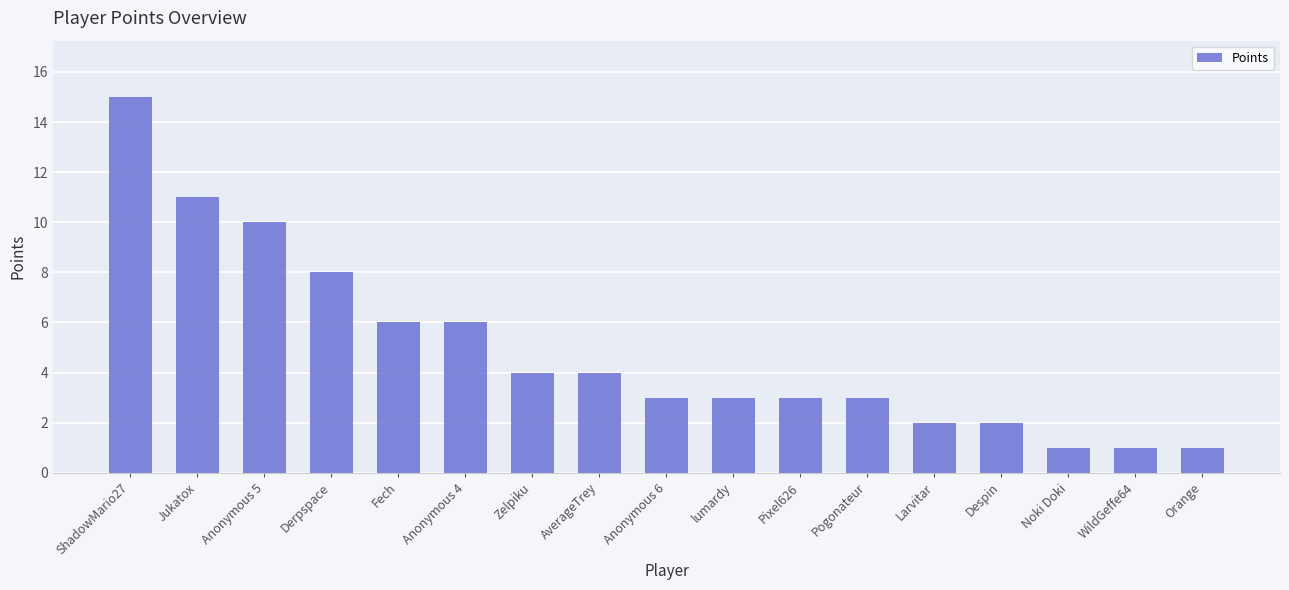

How many bars are there in total?

17